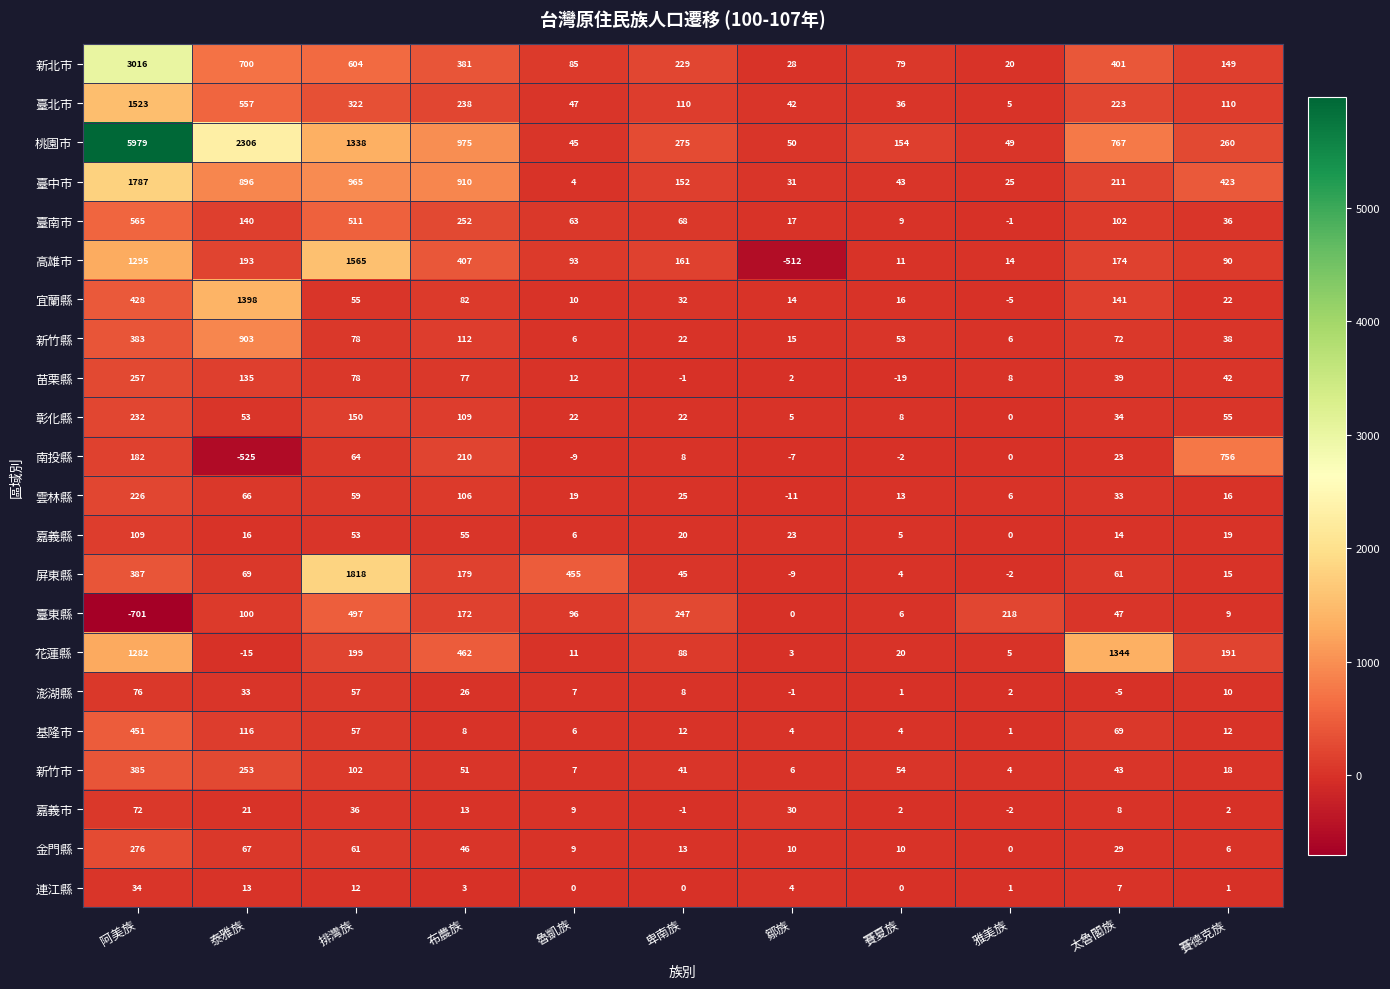

How many values in the 嘉義市 series are below 9?

5